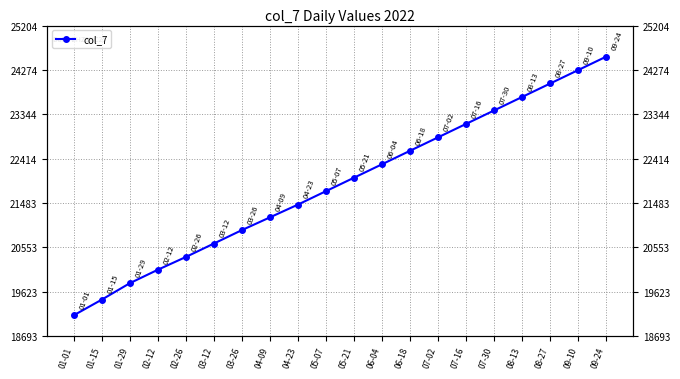

Is this an area chart (filled region under the line)?

No